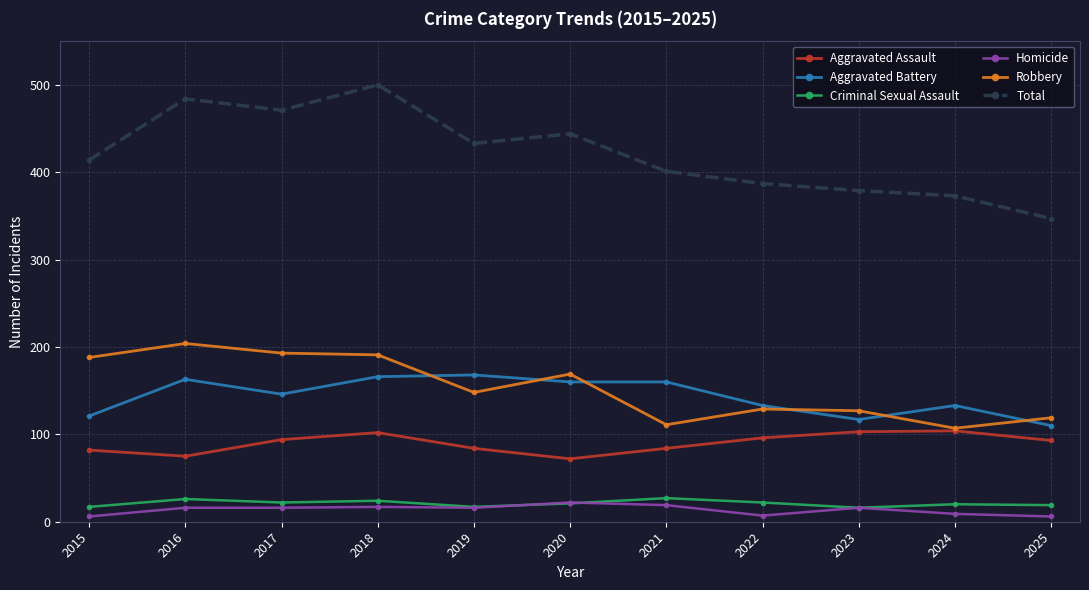

What is the sum of all Aggravated Assault values?

989